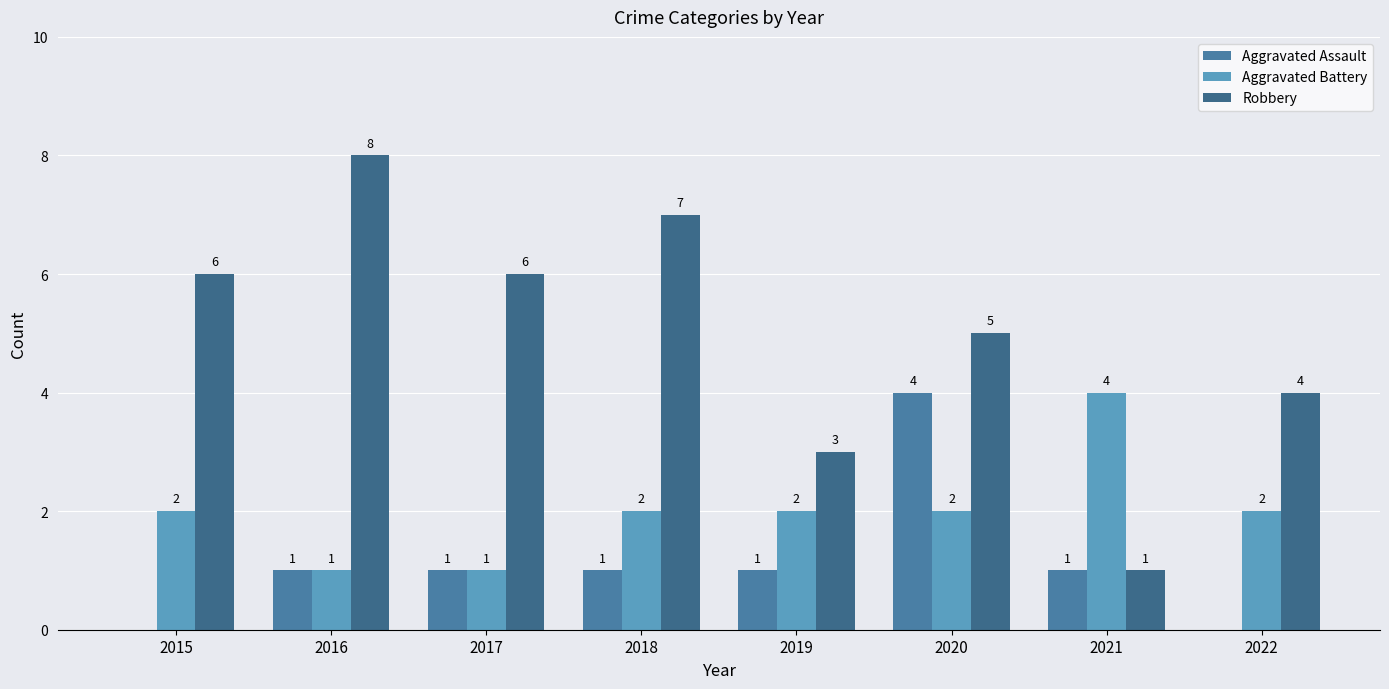

Between 2022 and 2019, which is larger?

2019